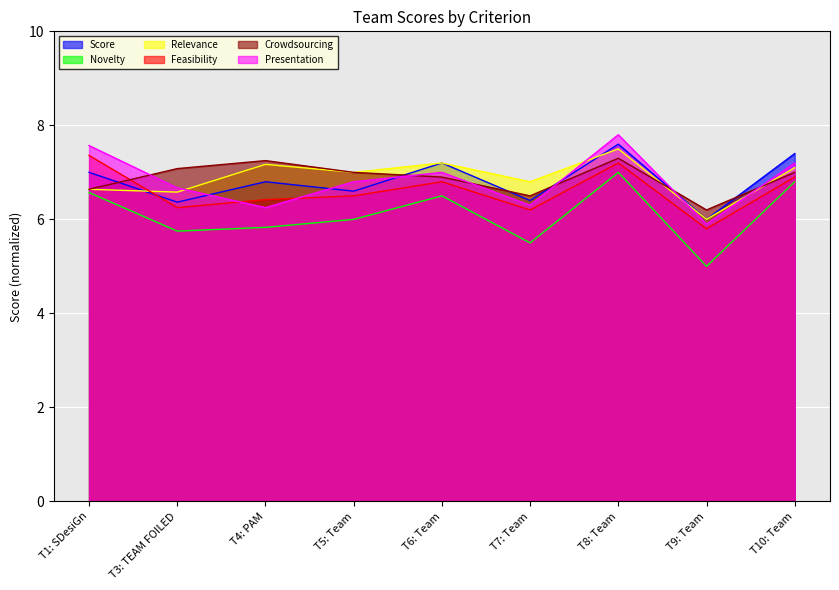

How many interior local peaks does the Crowdsourcing series have?

2